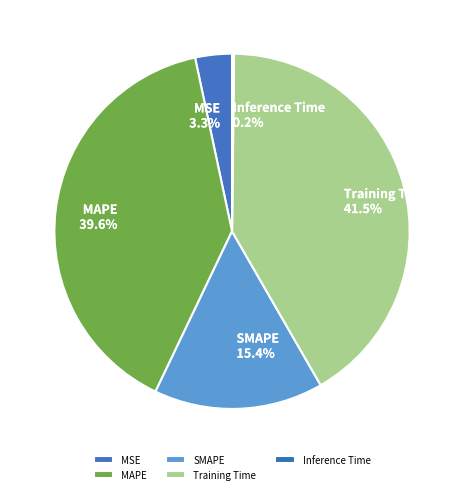

What is the smallest slice in the pie chart?

Inference Time